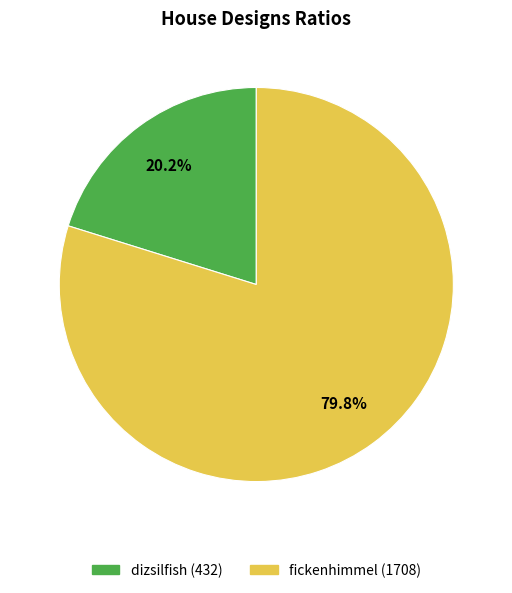

Does dizsilfish account for over 50% of the chart?

No